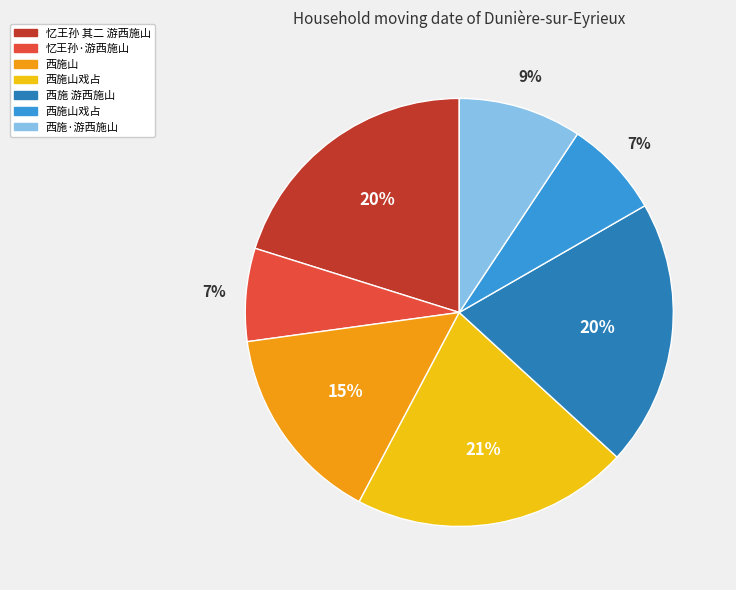

Does any single category account for the majority?

No